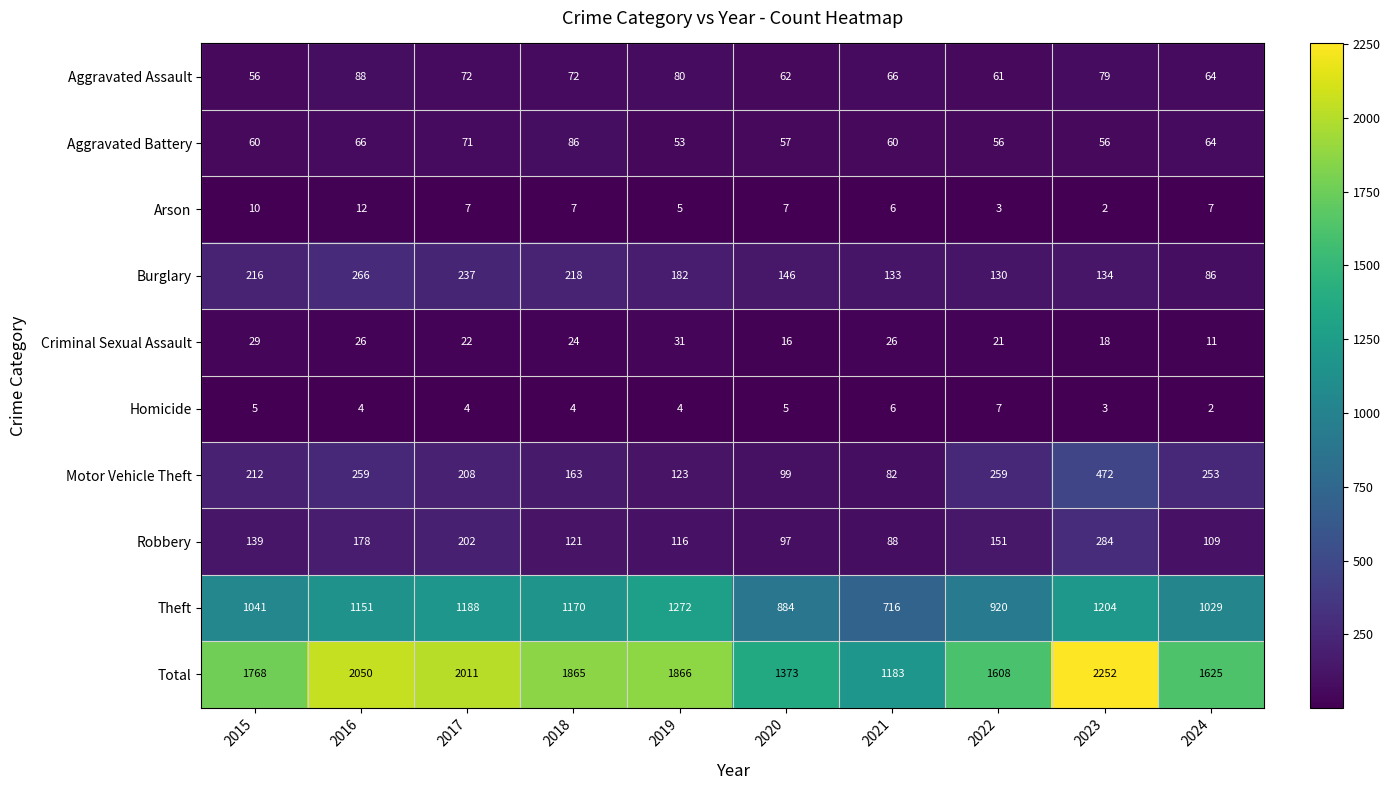

Count the number of categories in the chart.

10